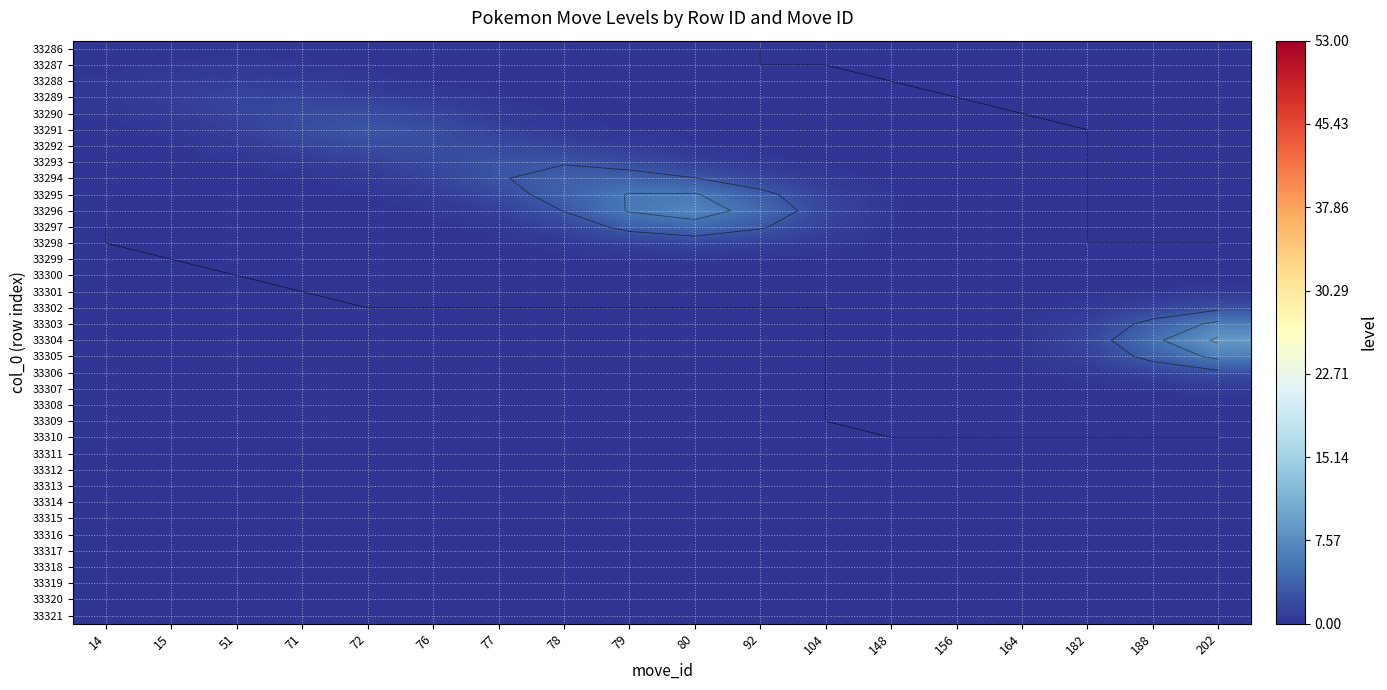

At which category is the sum across all series the highest?

202